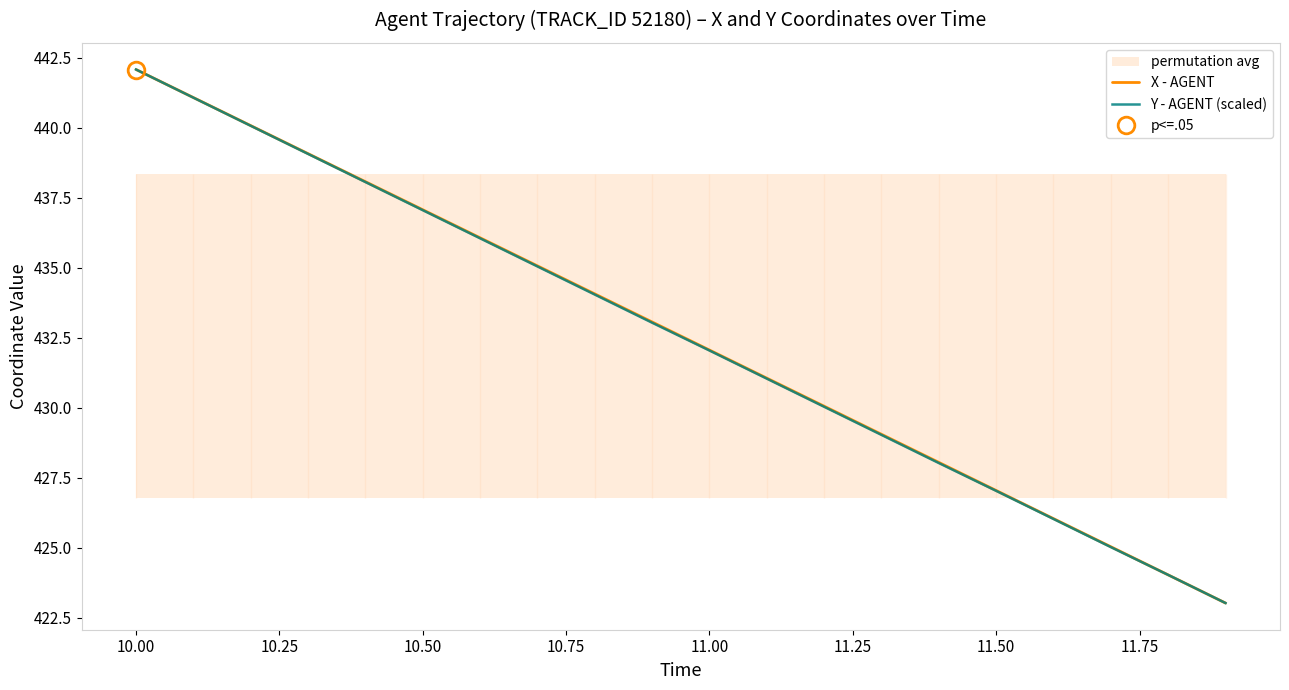

What is the difference between the maximum and minimum values in the X - AGENT series?

19.0